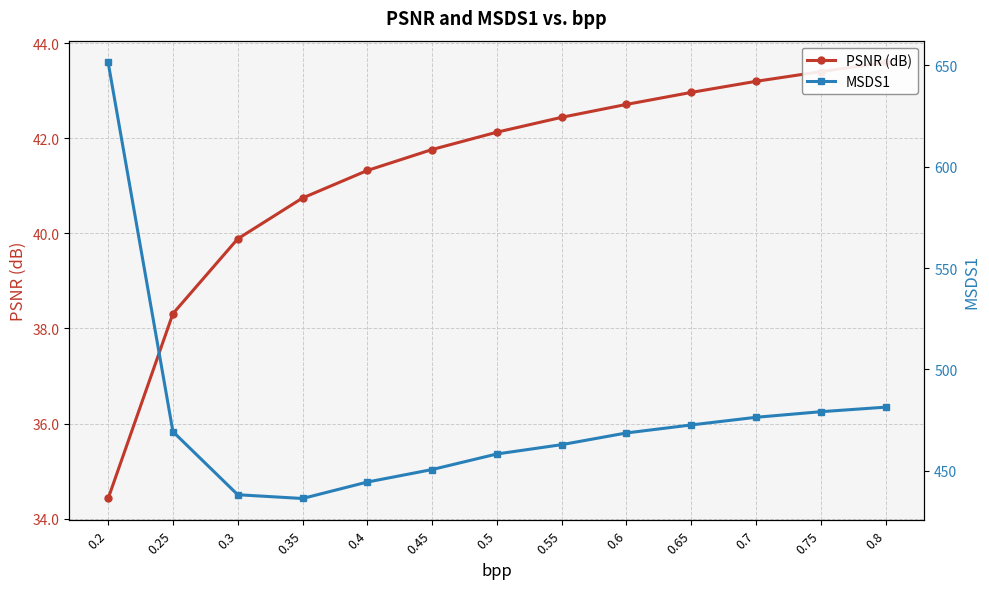

Rank the series at 0.35 from highest to lowest value.

MSDS1, PSNR (dB)